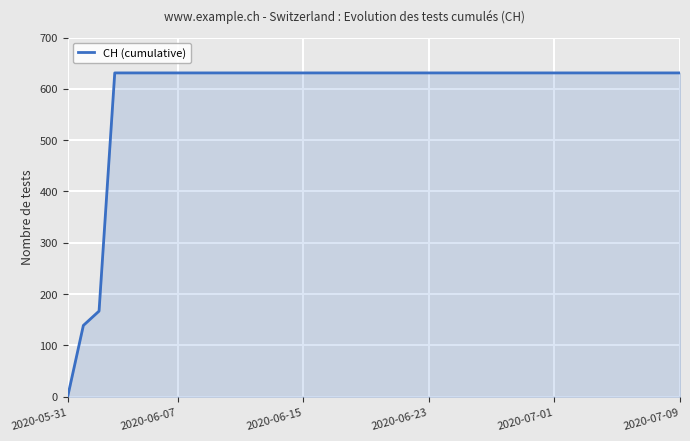

Which category has the lowest value across all series?

2020-05-31